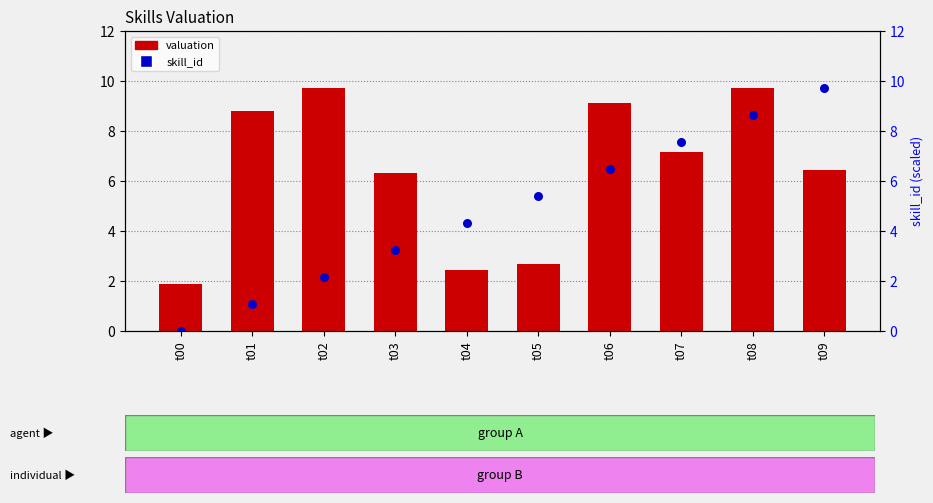

Which series reaches the maximum Y coordinate?

valuation